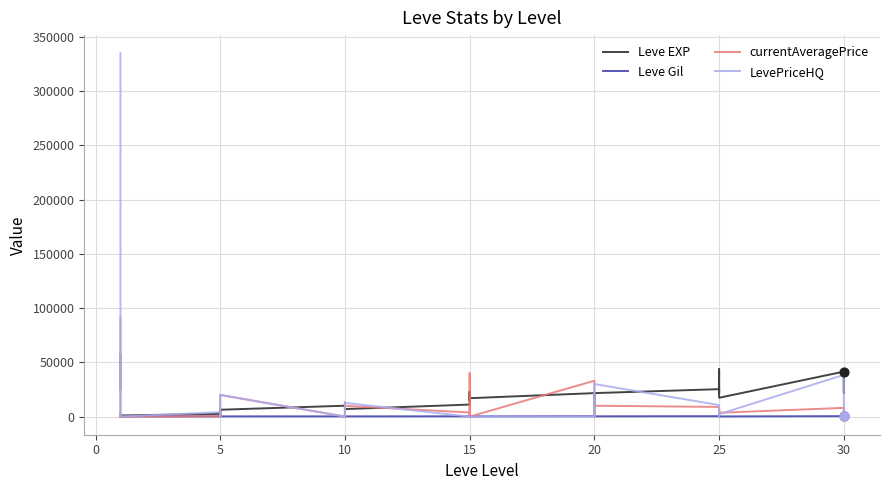

Is the value of currentAveragePrice at 5 greater than the value of Leve EXP at 5?

No